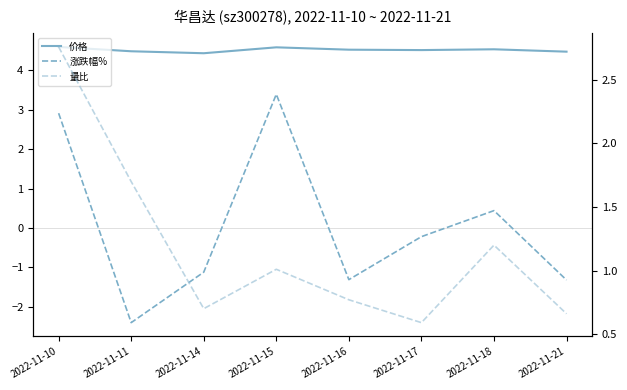

How many interior local valleys does the 价格 series have?

2